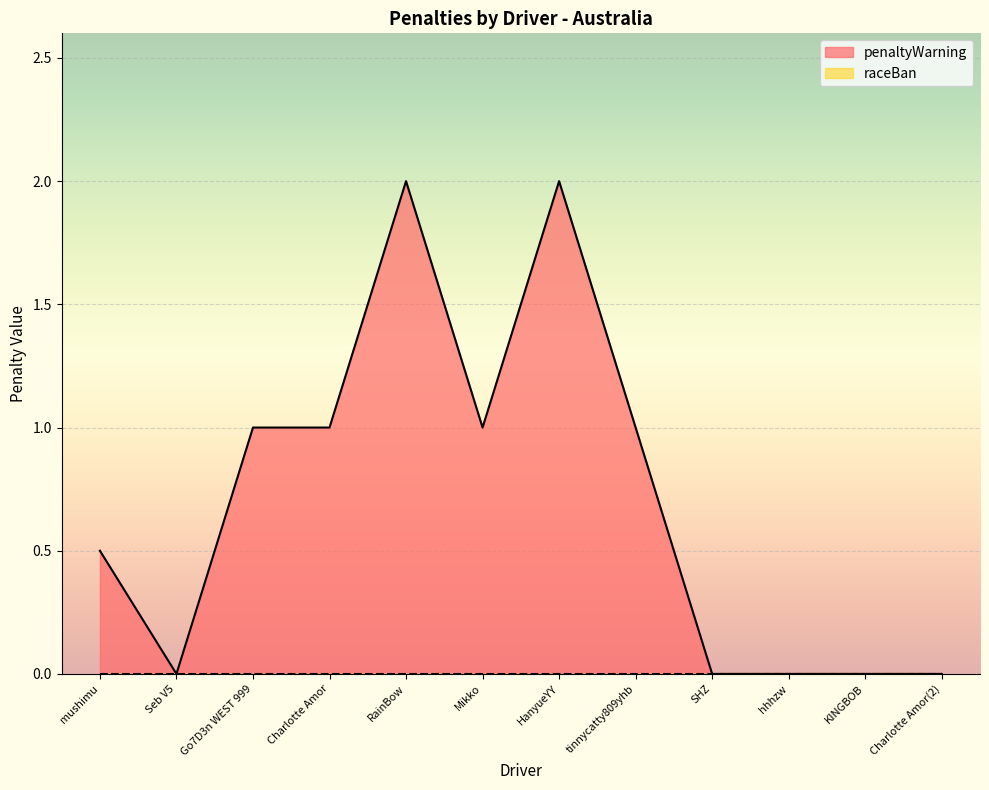

True or false: the data shows 0.0 at Charlotte Amor(2).

True